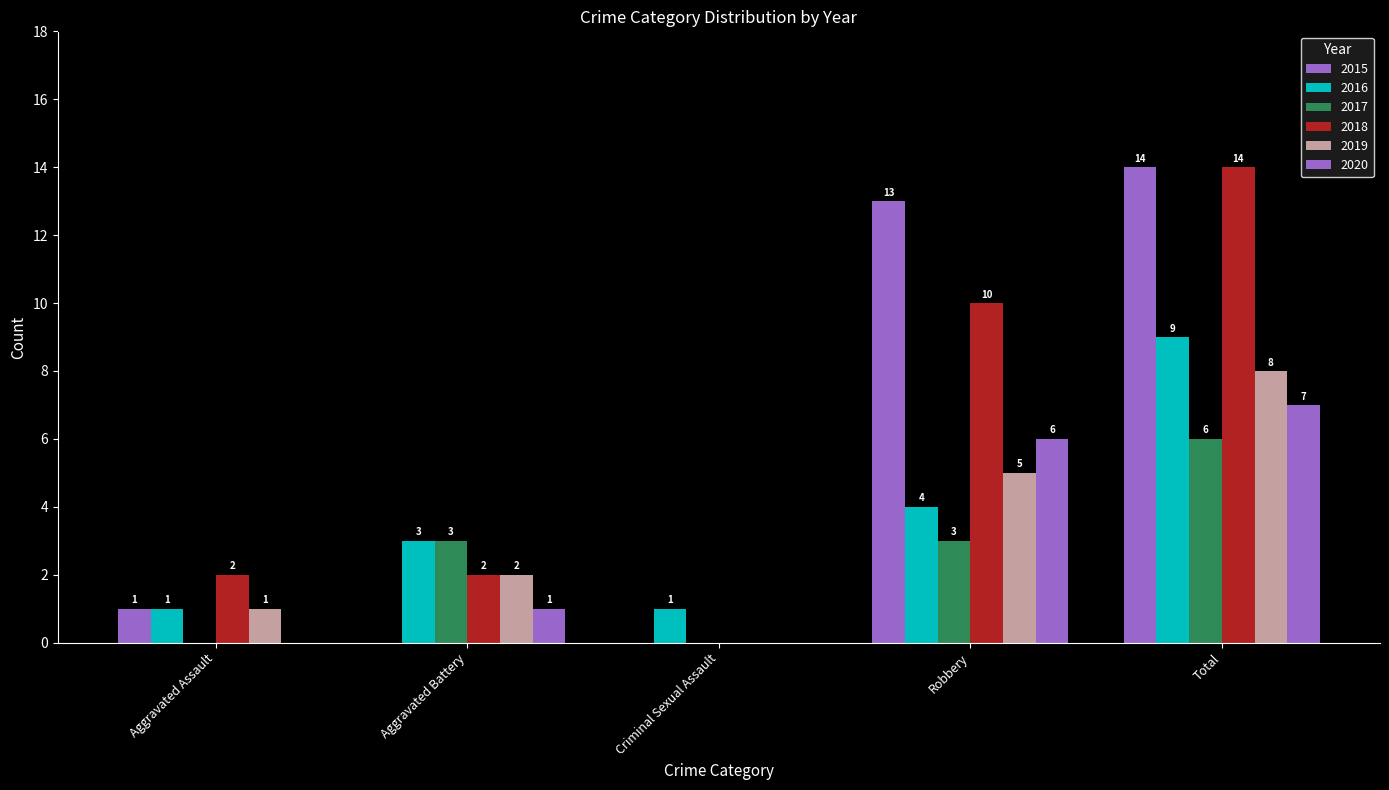

Is it true that 2015 equals 13 at Robbery?

True